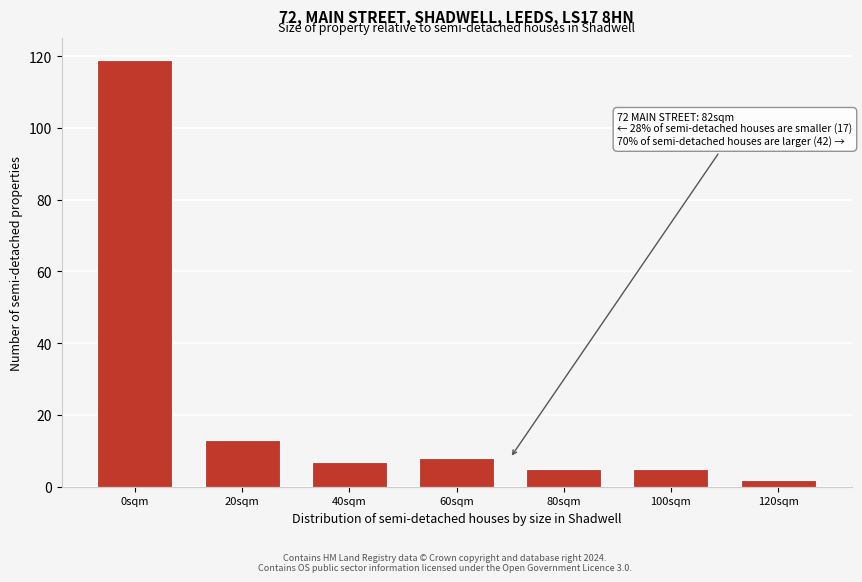

Reading left to right, what are all the values shown in this chart?

119	13	7	8	5	5	2